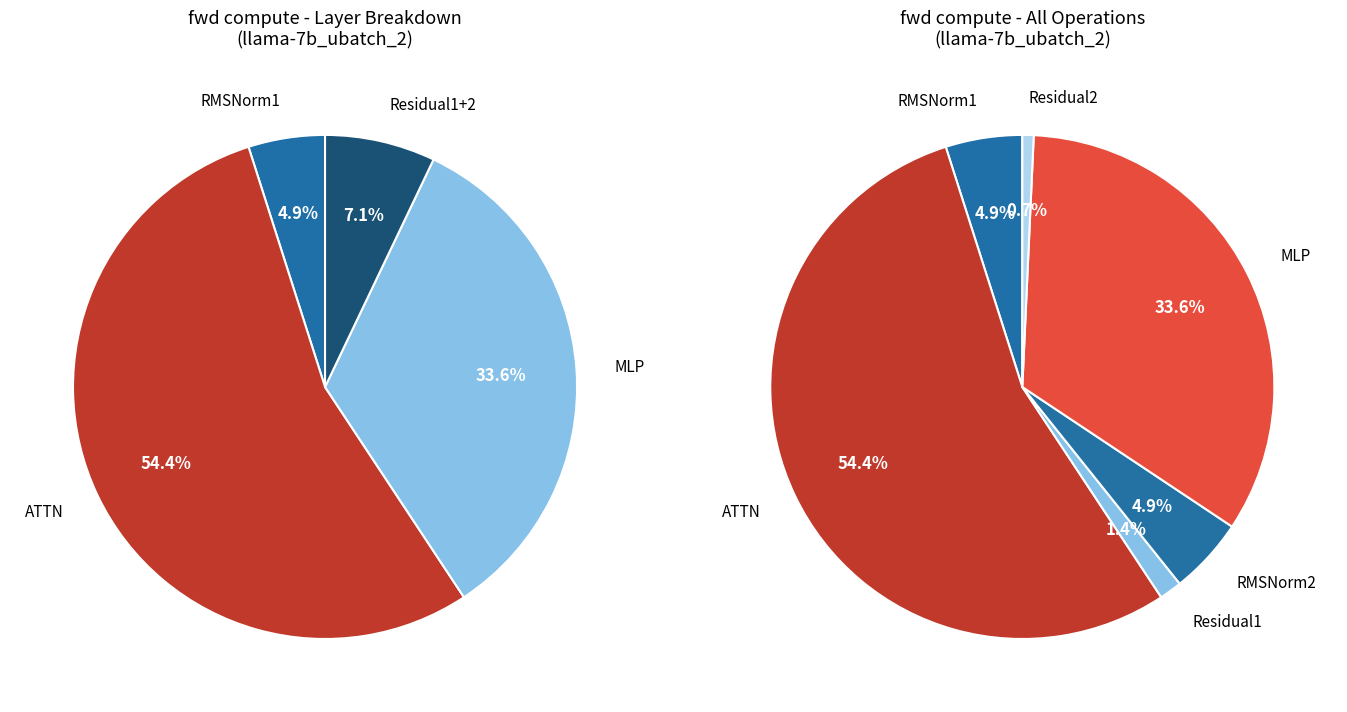

How many slices are in this pie chart?

6